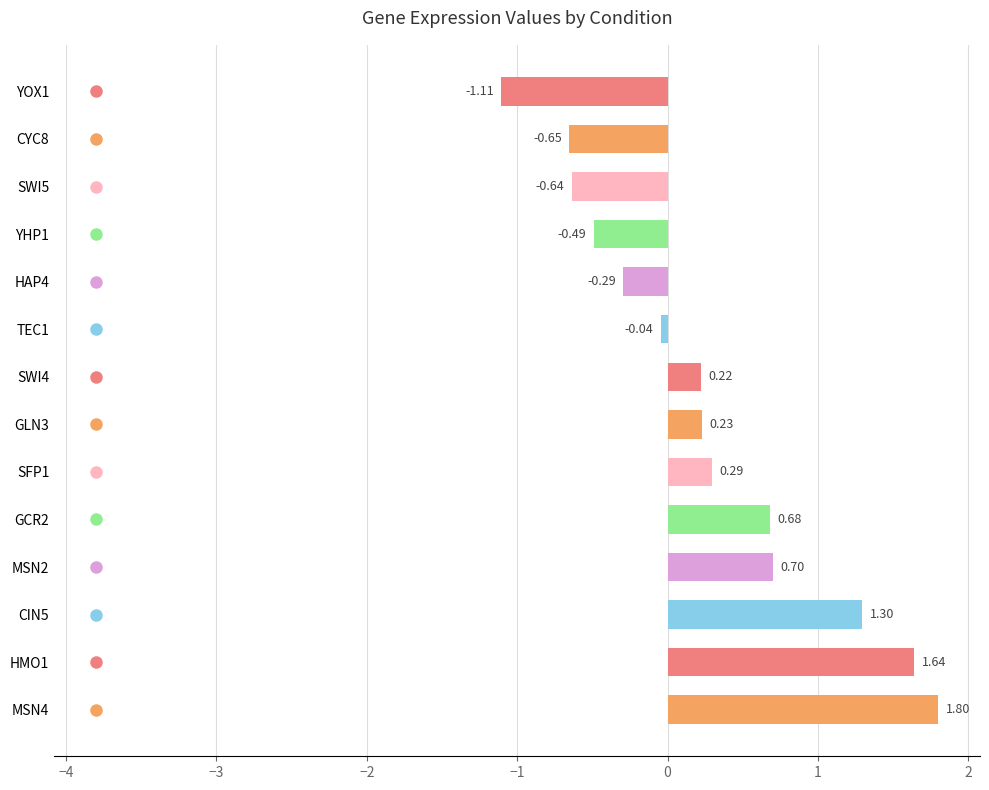

How many data points are less than 0?

6